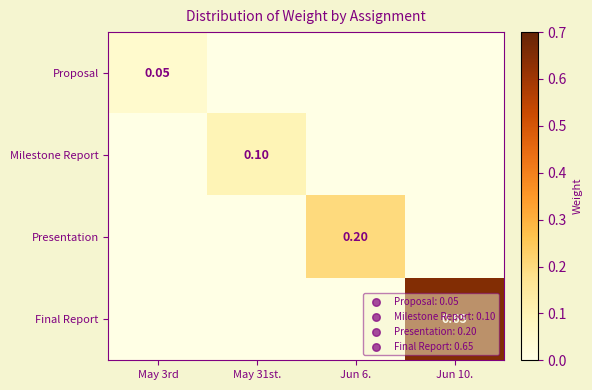

How many distinct data groups are displayed?

4